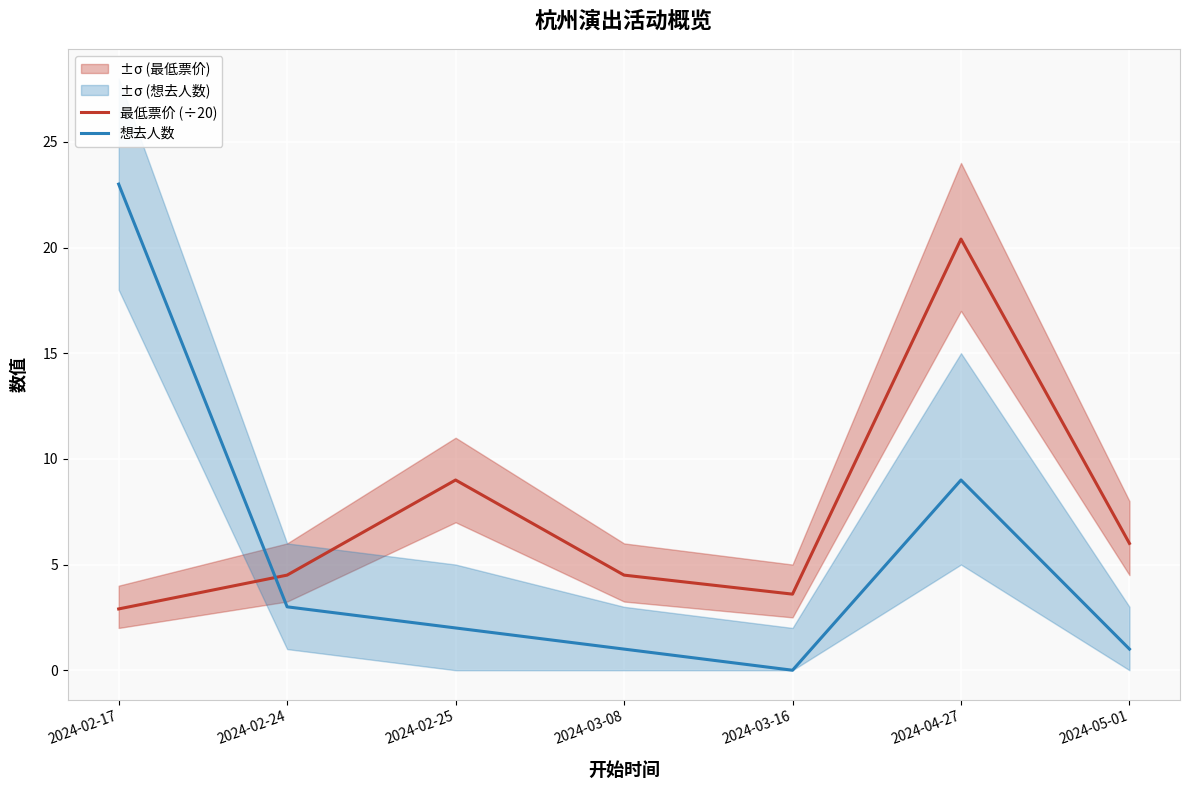

Between which two adjacent categories do 最低票价 (÷20) and 想去人数 first intersect?

2024-02-17 and 2024-02-24